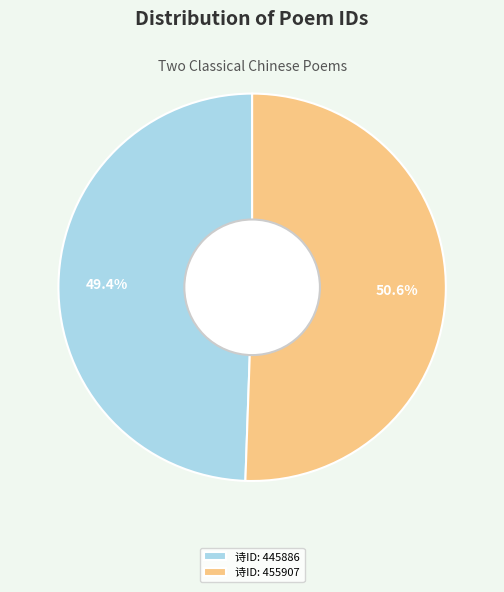

Is there a majority slice in this chart?

Yes